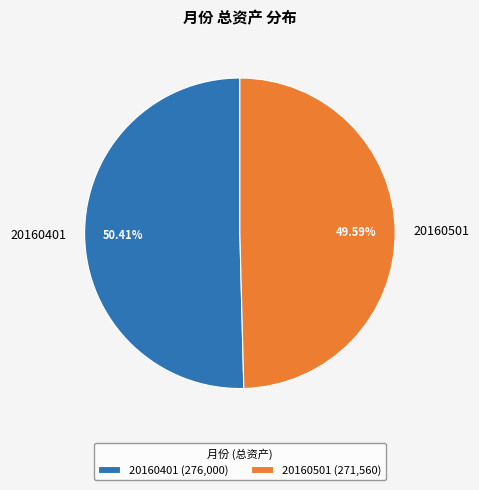

Does any single category account for the majority?

Yes